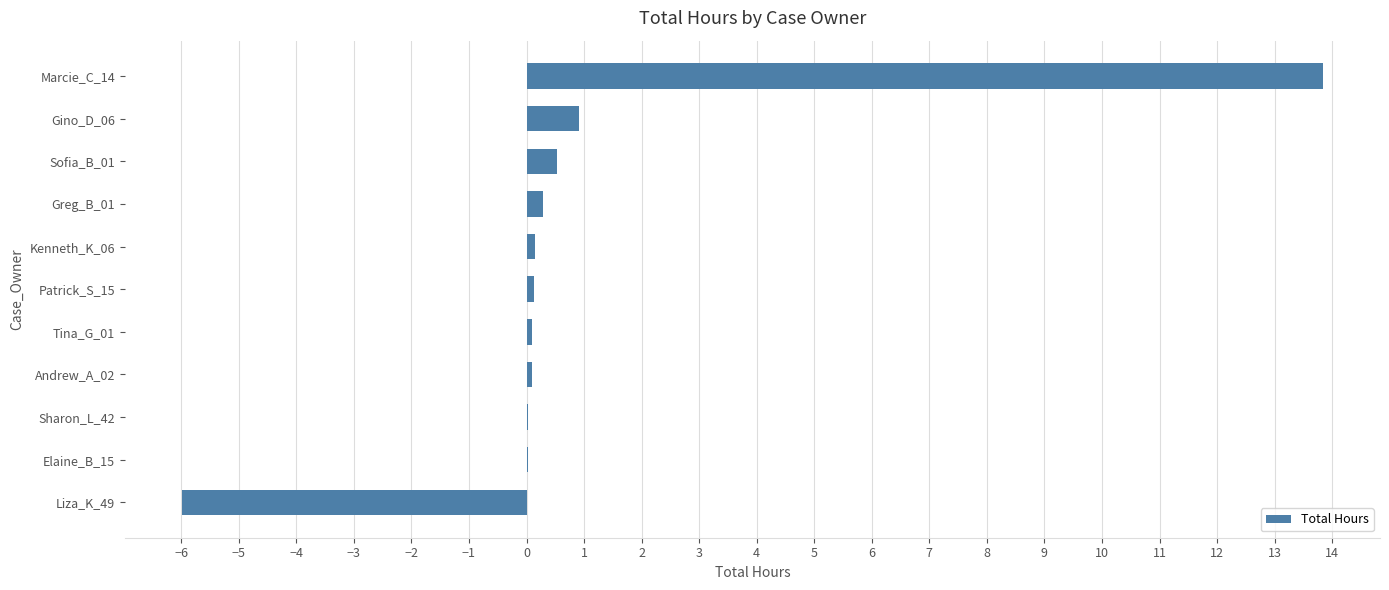

What is the sum of all values?

10.1